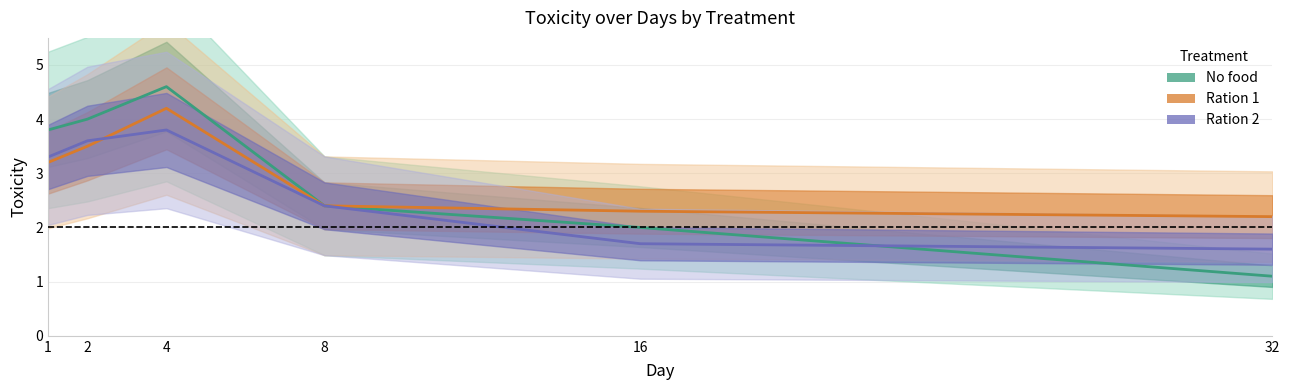

What is the sum of the Ration 1 values at 2 and 32?

5.7